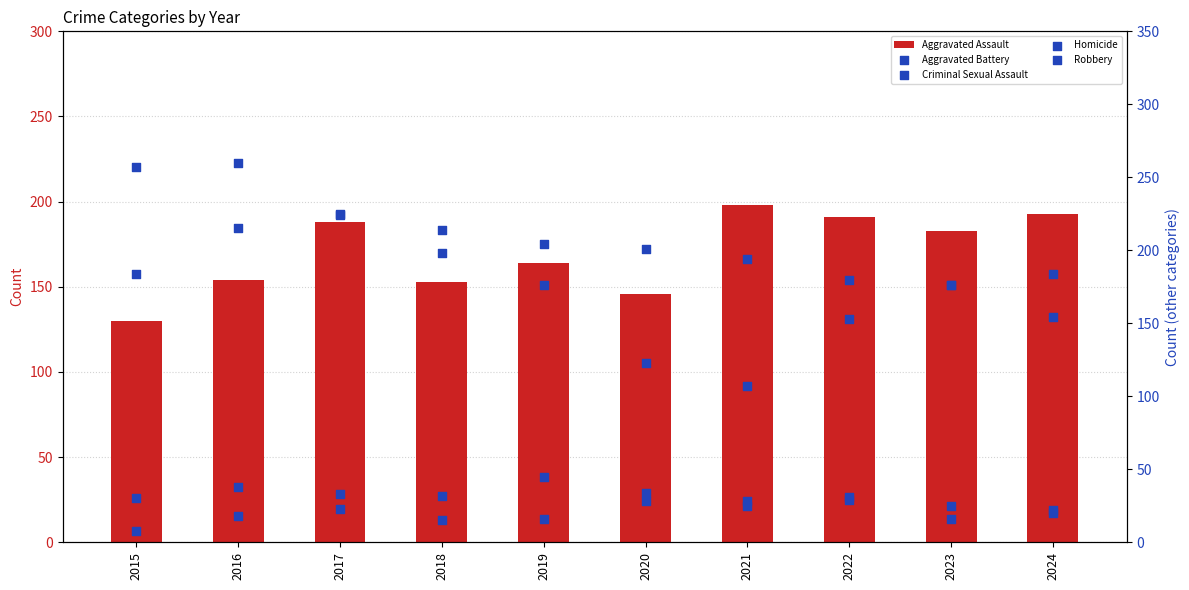

Which series reaches the minimum Y coordinate?

Homicide